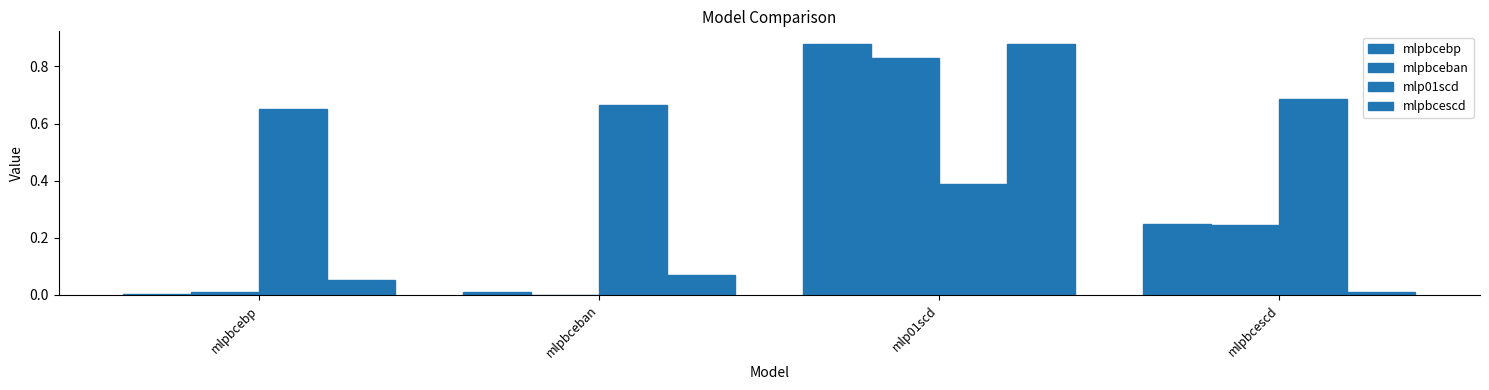

Are the bars grouped side by side (vs. stacked)?

Yes